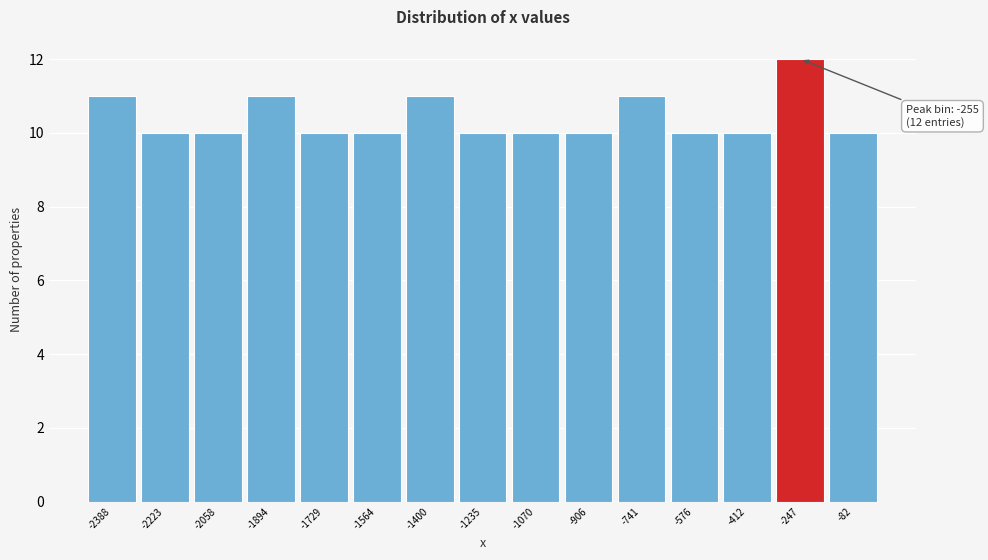

Over which range of the x-axis is the bar tallest?

-320 to -160